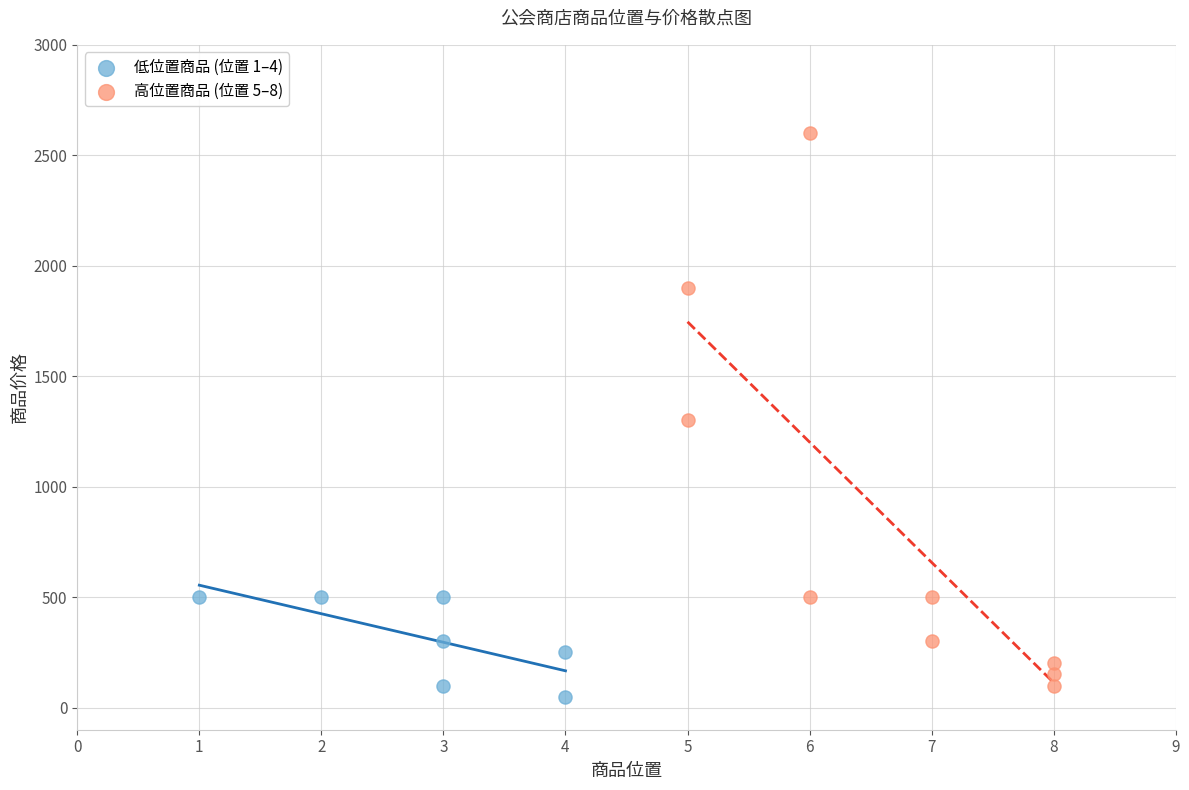

Which series has the widest spread of Y values?

高位置商品 (位置 5–8)